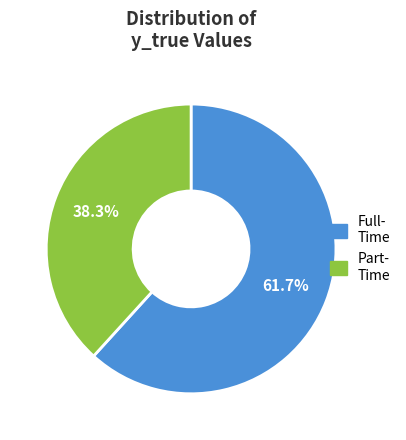

How many segments does this pie chart have?

2